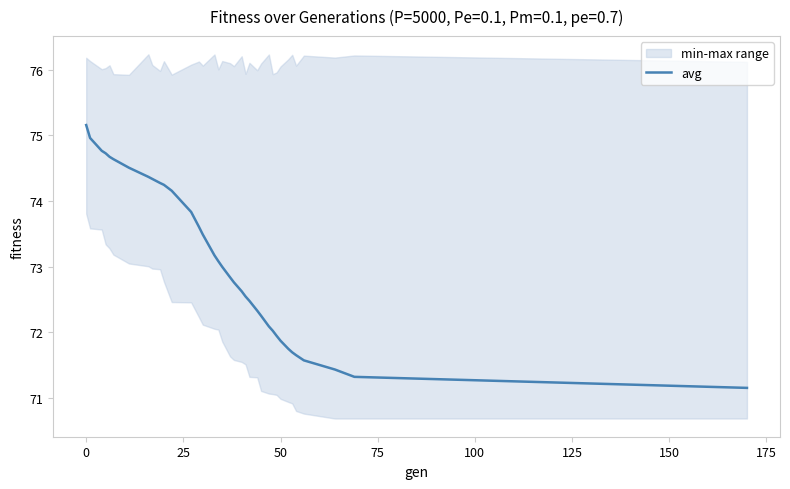

Does the chart have visible grid lines?

No